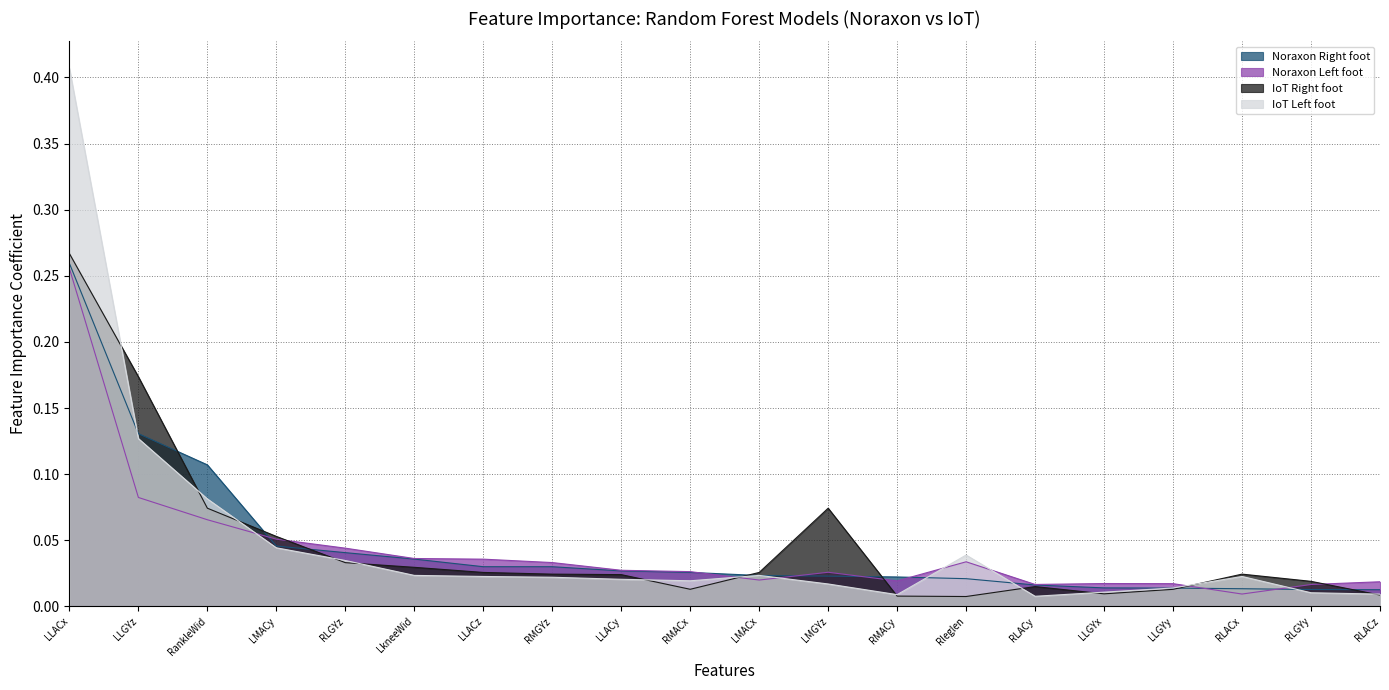

Reading right to left, transcribe all the data shown in this chart.

Noraxon Right foot: 0.0	0.0	0.0	0.0	0.0	0.0	0.0	0.0	0.0	0.0	0.0	0.0	0.0	0.0	0.0	0.0	0.0	0.1	0.1	0.3
Noraxon Left foot: 0.0	0.0	0.0	0.0	0.0	0.0	0.0	0.0	0.0	0.0	0.0	0.0	0.0	0.0	0.0	0.0	0.1	0.1	0.1	0.3
IoT Right foot: 0.0	0.0	0.0	0.0	0.0	0.0	0.0	0.0	0.1	0.0	0.0	0.0	0.0	0.0	0.0	0.0	0.1	0.1	0.2	0.3
IoT Left foot: 0.0	0.0	0.0	0.0	0.0	0.0	0.0	0.0	0.0	0.0	0.0	0.0	0.0	0.0	0.0	0.0	0.0	0.1	0.1	0.4